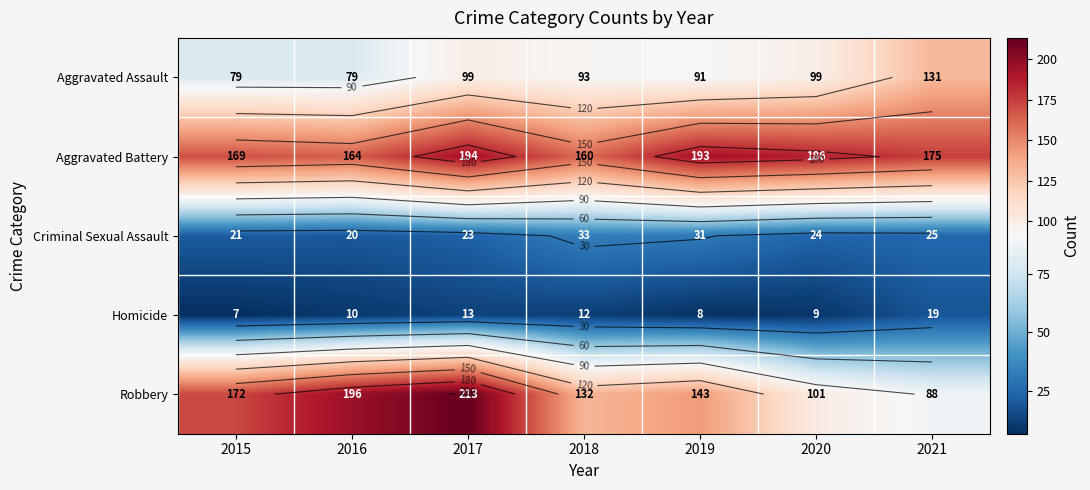

Which series has the widest spread of values?

Robbery